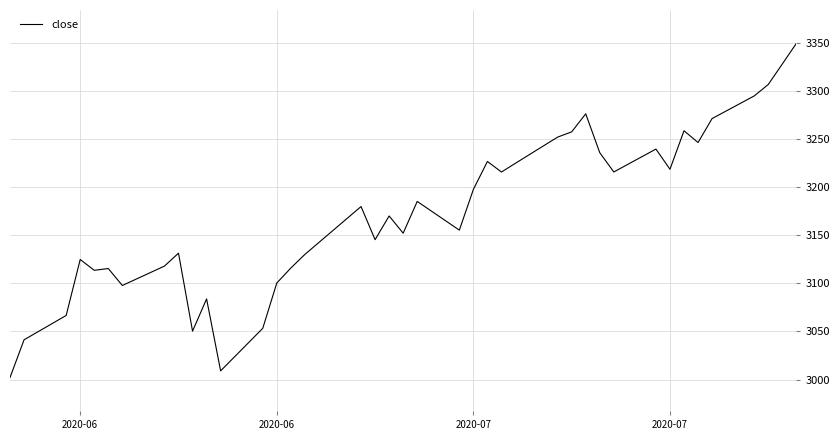

What is the maximum value shown in the chart?

3349.2